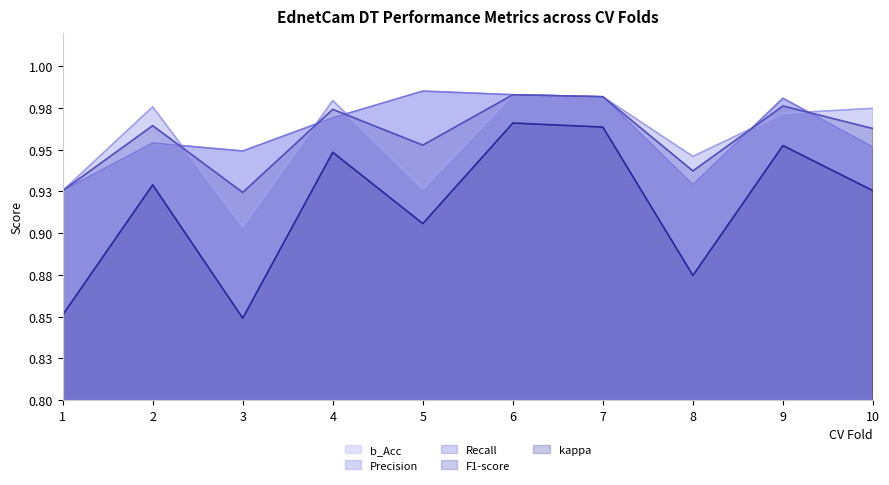

What is the approximate value of b_Acc at 6?

1.0